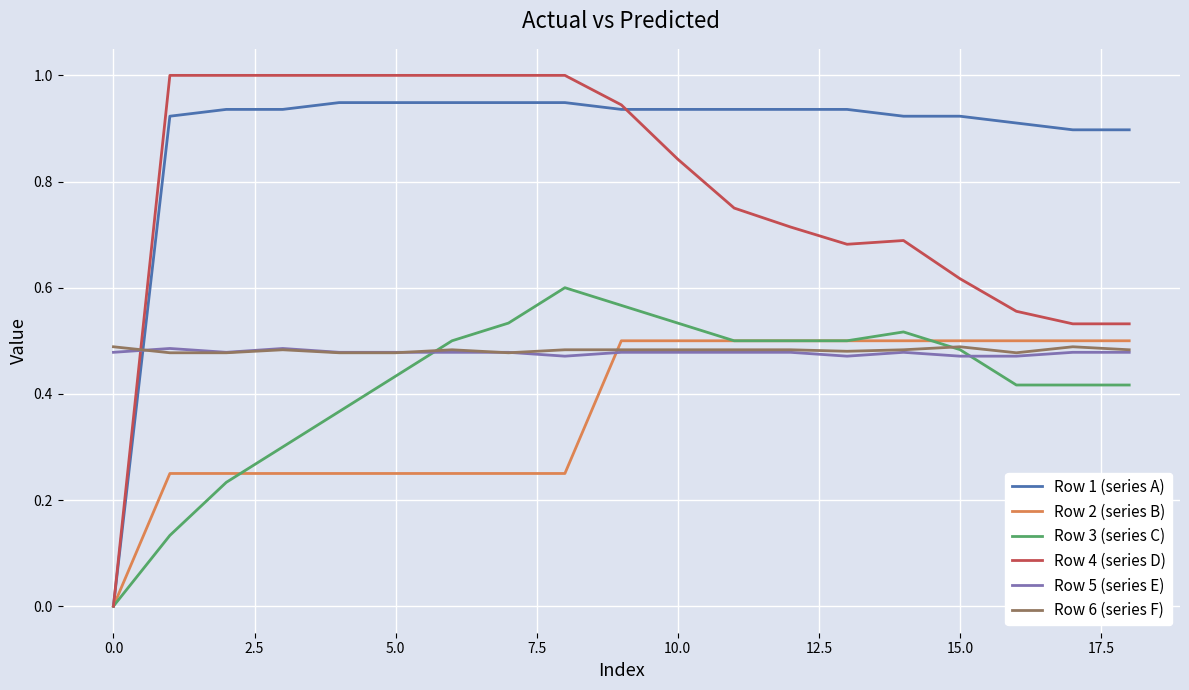

Which series has the largest range (max minus min)?

Row 4 (series D)